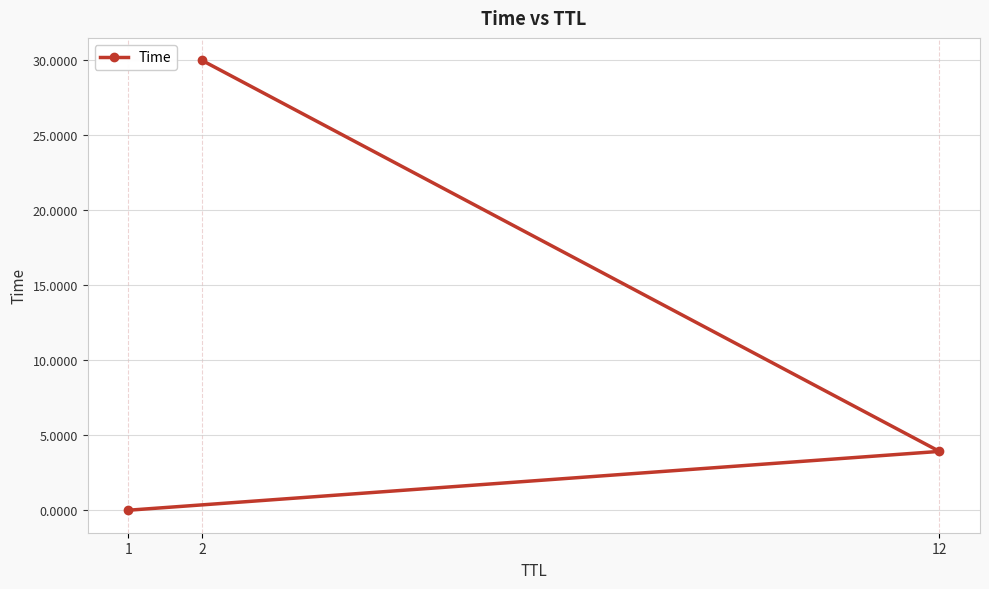

What is the approximate value at 12?

3.9